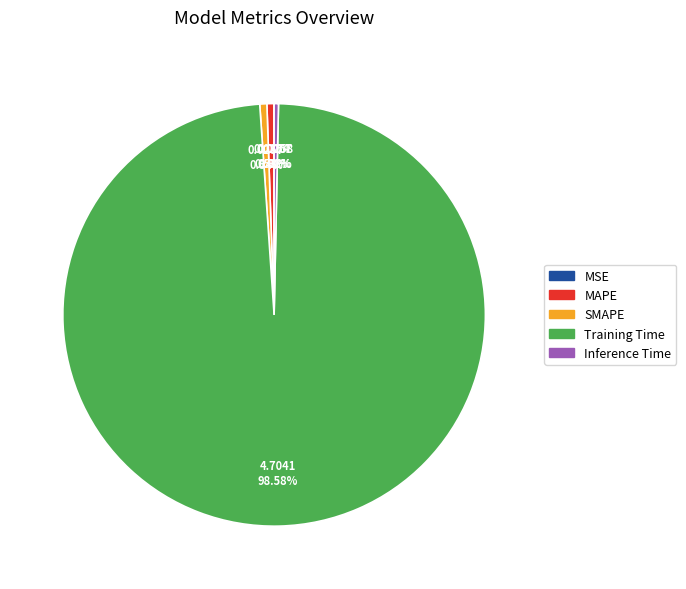

Is the sum of MAPE and Inference Time greater than half?

No